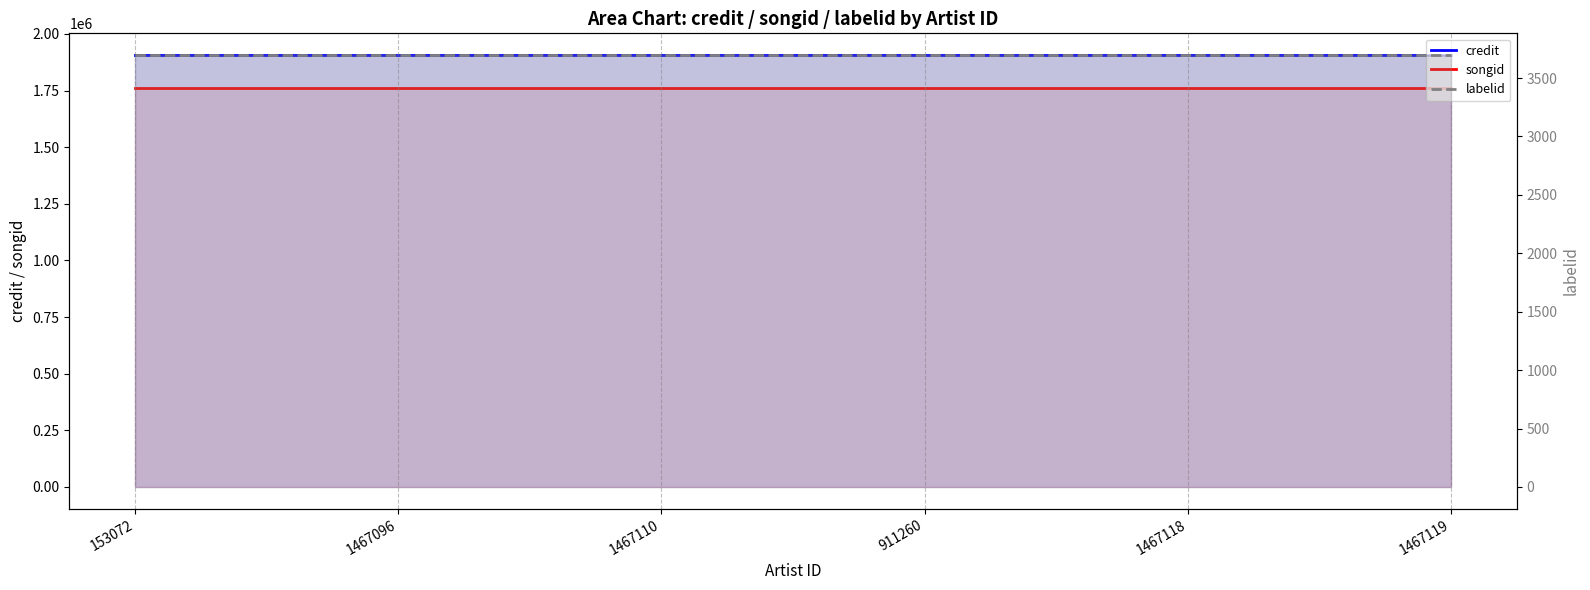

True or false: credit and labelid cross at least once.

False